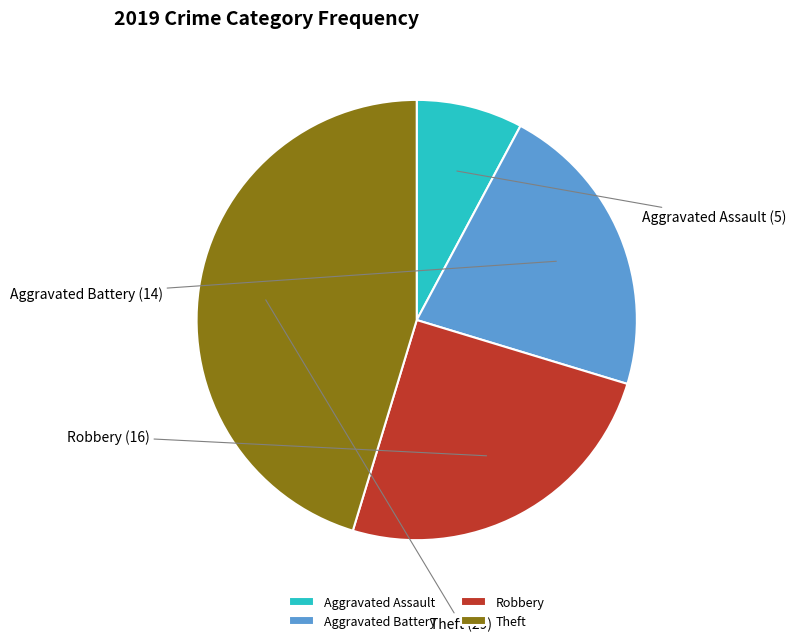

True or false: Theft accounts for 45% of the total.

True